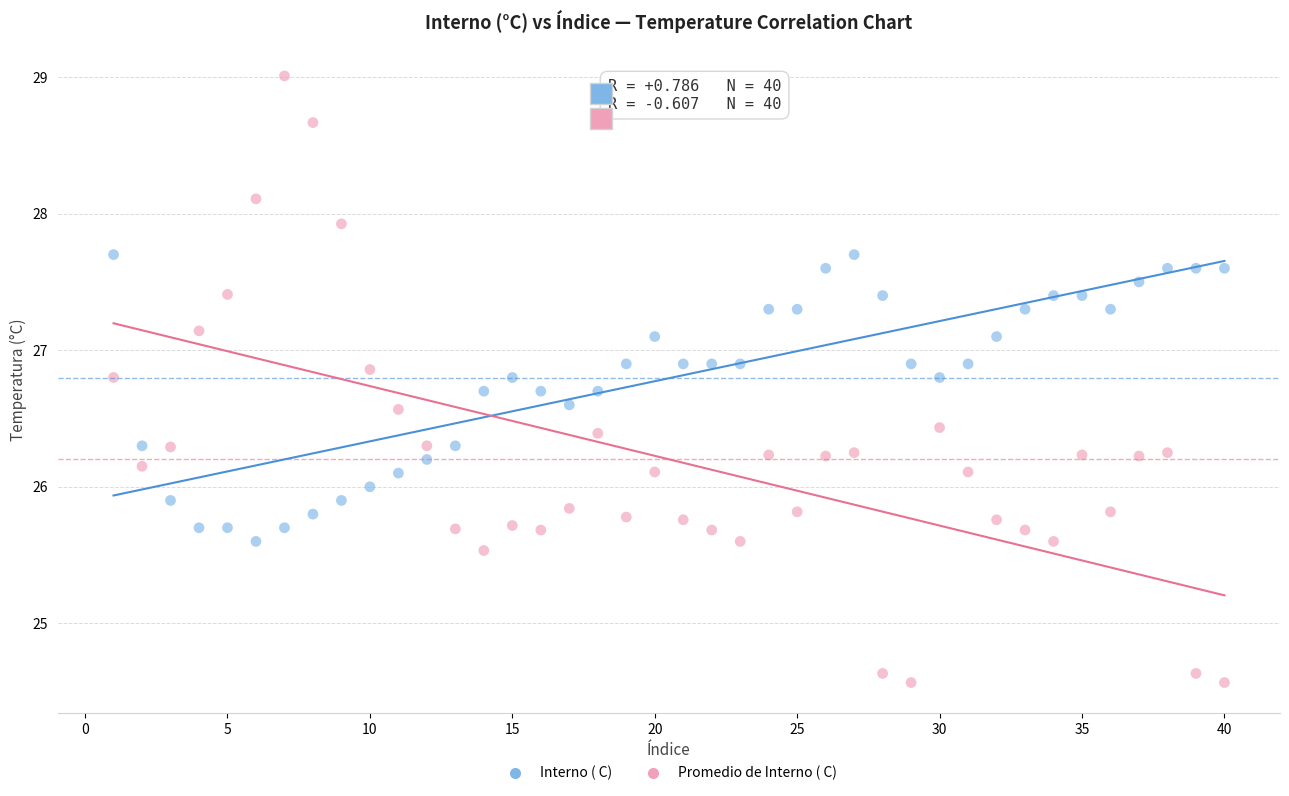

Which series contains the highest Y value?

Promedio de Interno ( C)